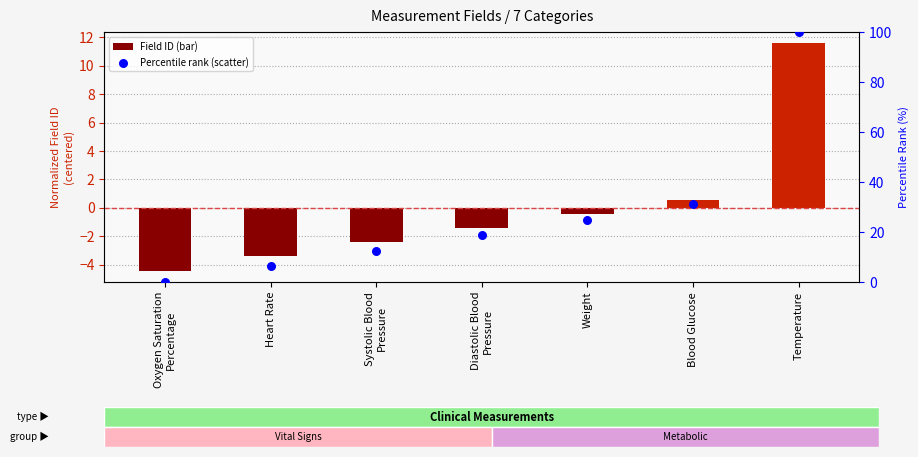

Which series has the largest Y range (max minus min)?

Percentile rank within sample